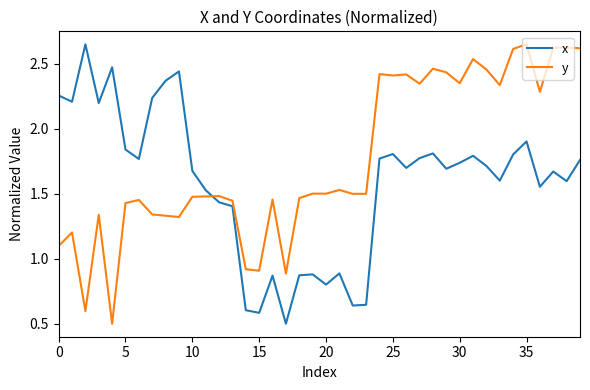

Rank the series by their average value, from lowest to highest.

x, y